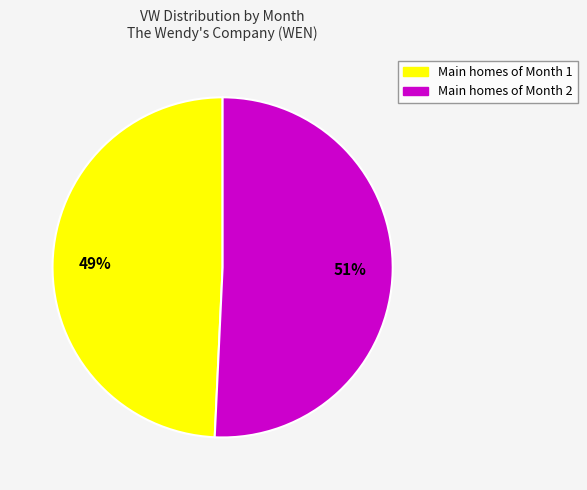

Is there any slice that represents more than half of the pie?

Yes